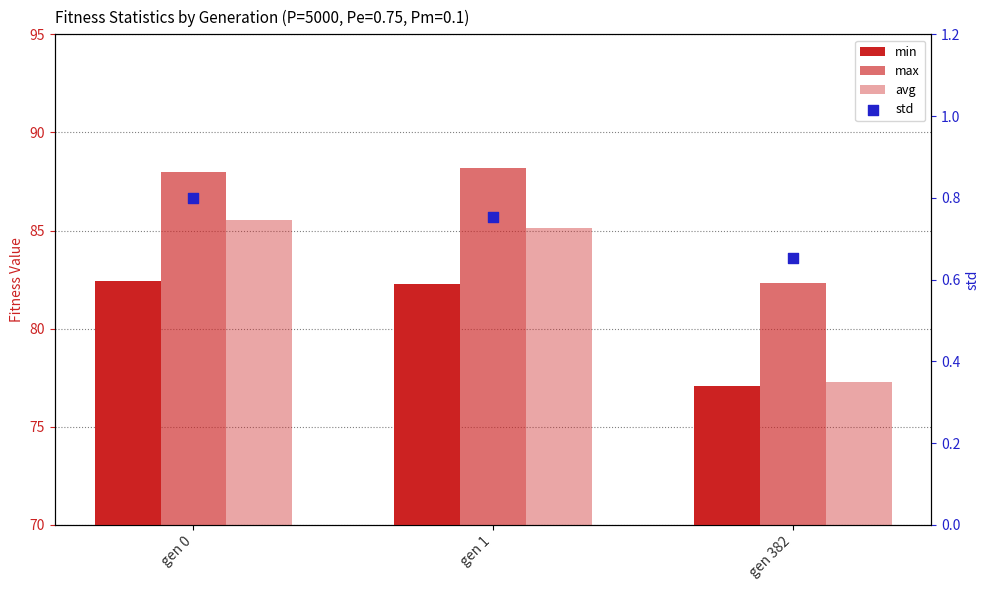

Which series contains the lowest Y value?

std